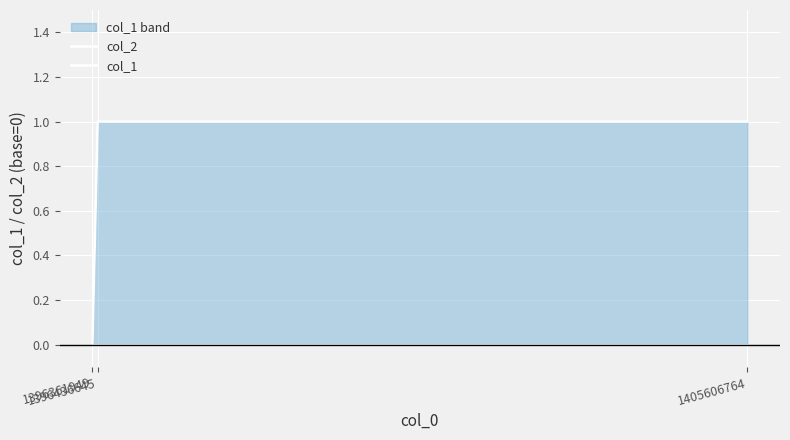

What is the difference between the col_1 values at 1405606764 and 1396361949?

1